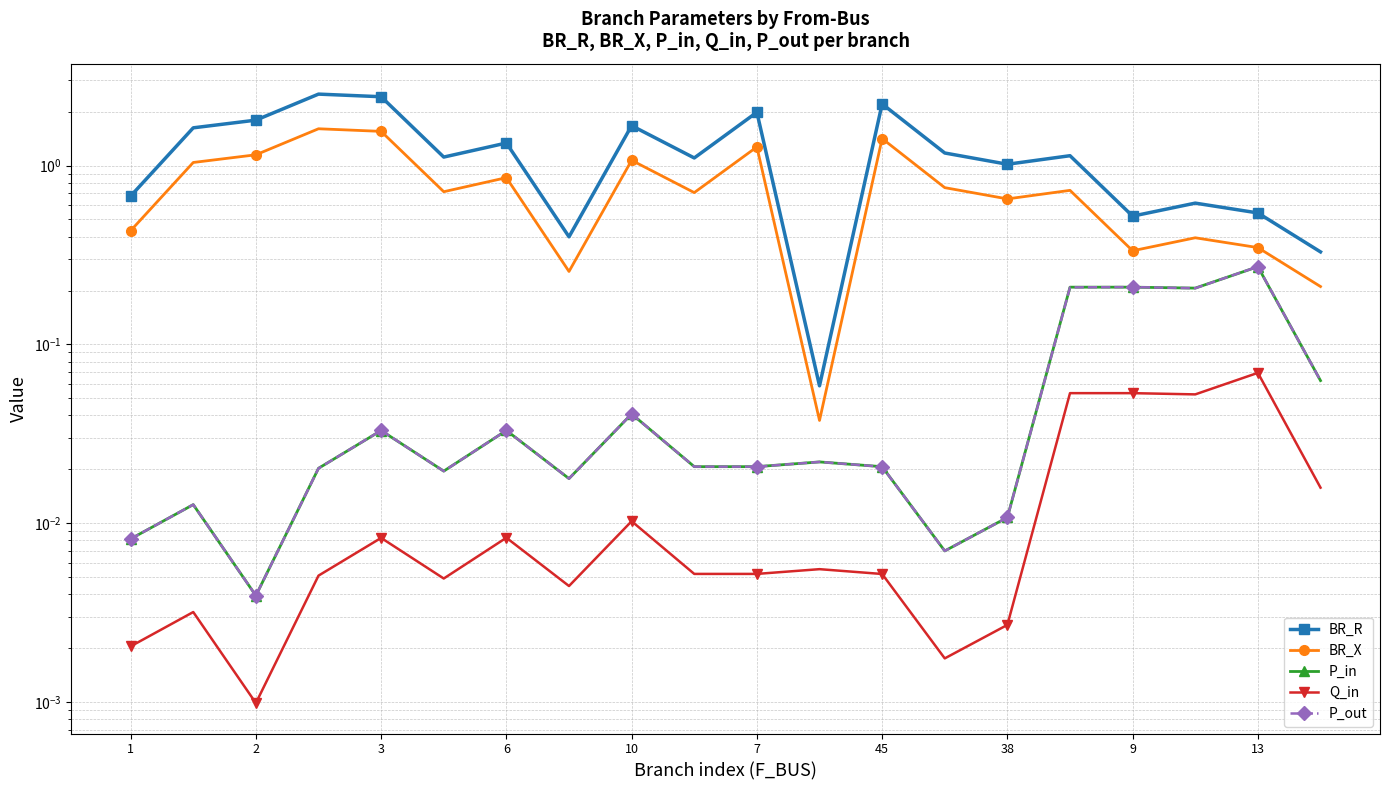

What is the sum of the P_out values at 14 and 17?

0.2